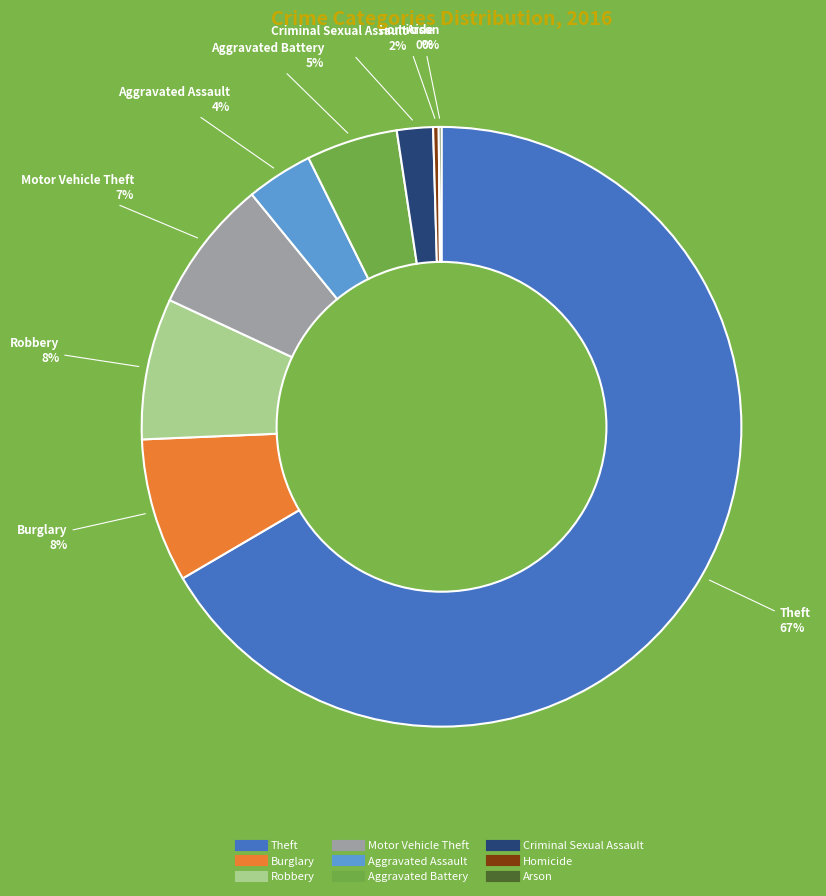

To the nearest percent, what is the combined percentage of Criminal Sexual Assault and Homicide?

2%